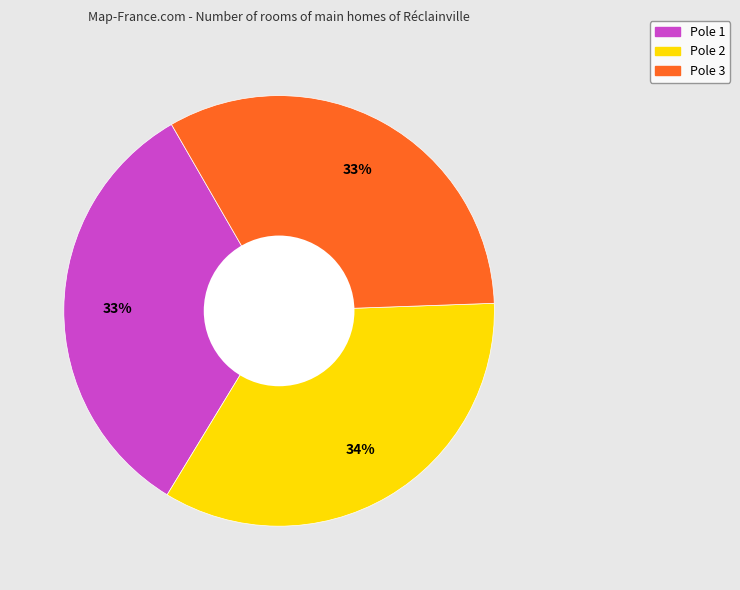

Is there a majority slice in this chart?

No